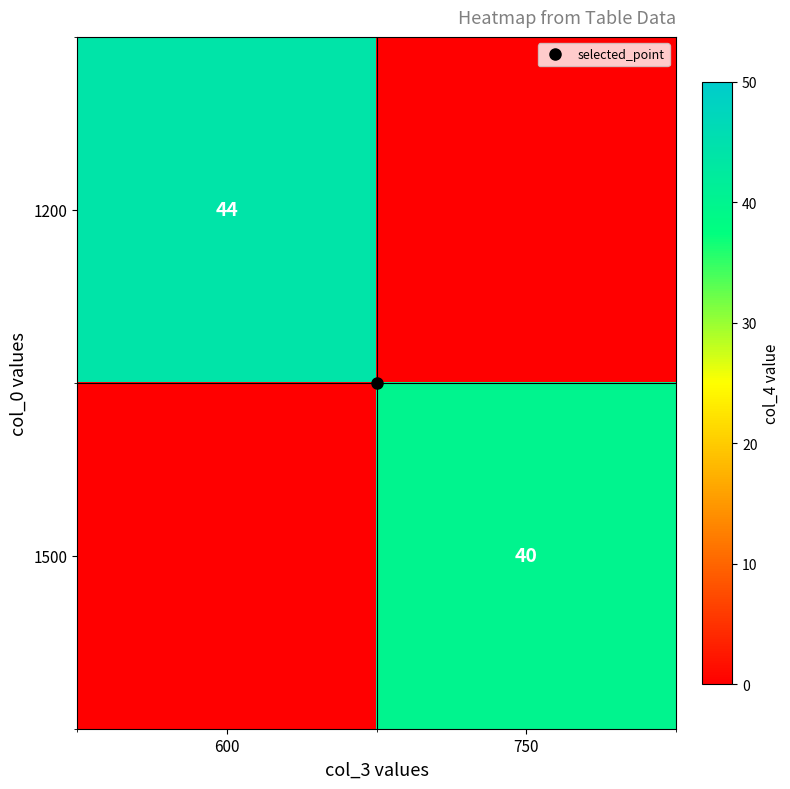

Which category has the lowest value across all series?

750